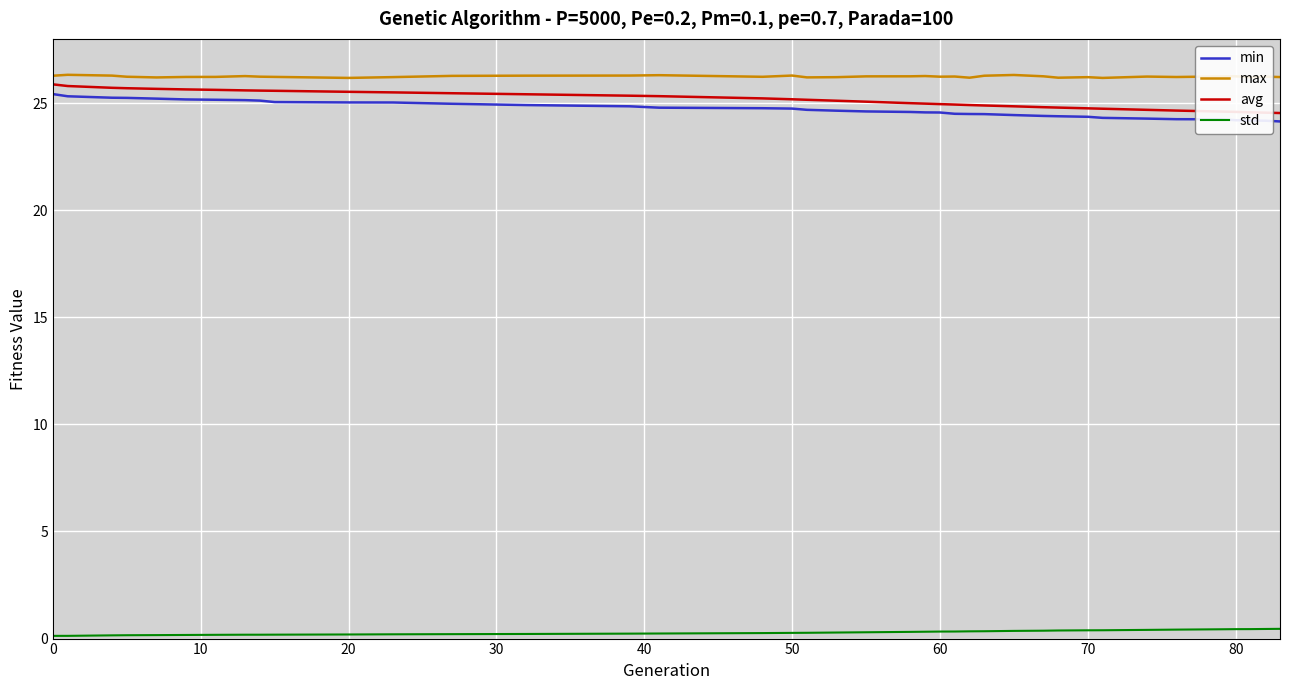

True or false: std and min cross at least once.

False